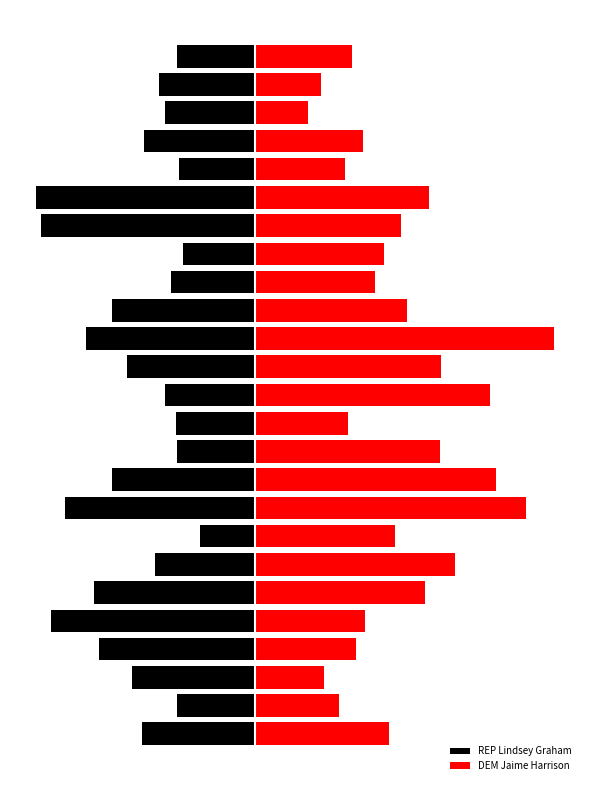

What is the label of the 25th bar from the left?

24